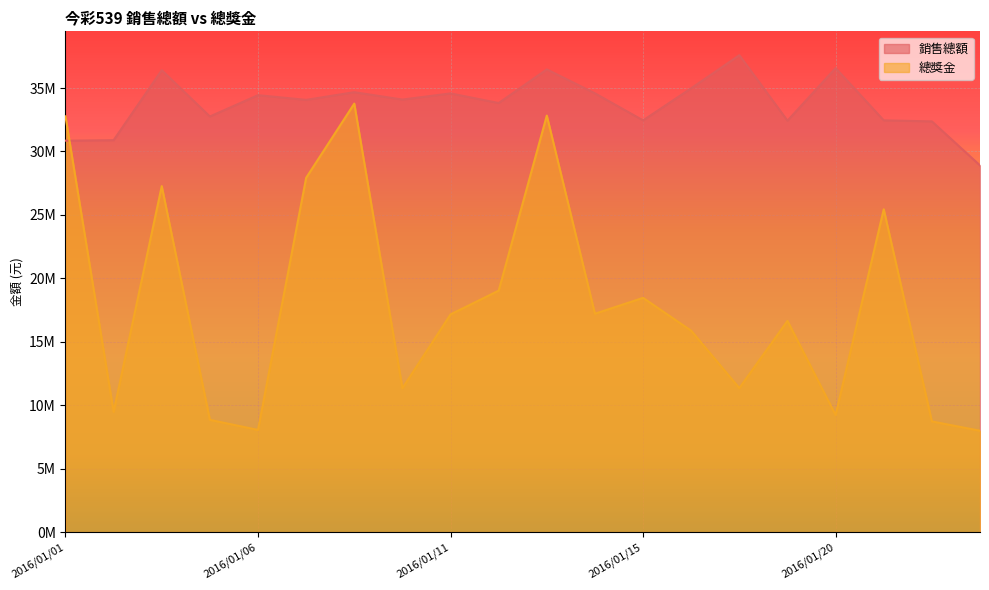

Count the number of categories in the chart.

20